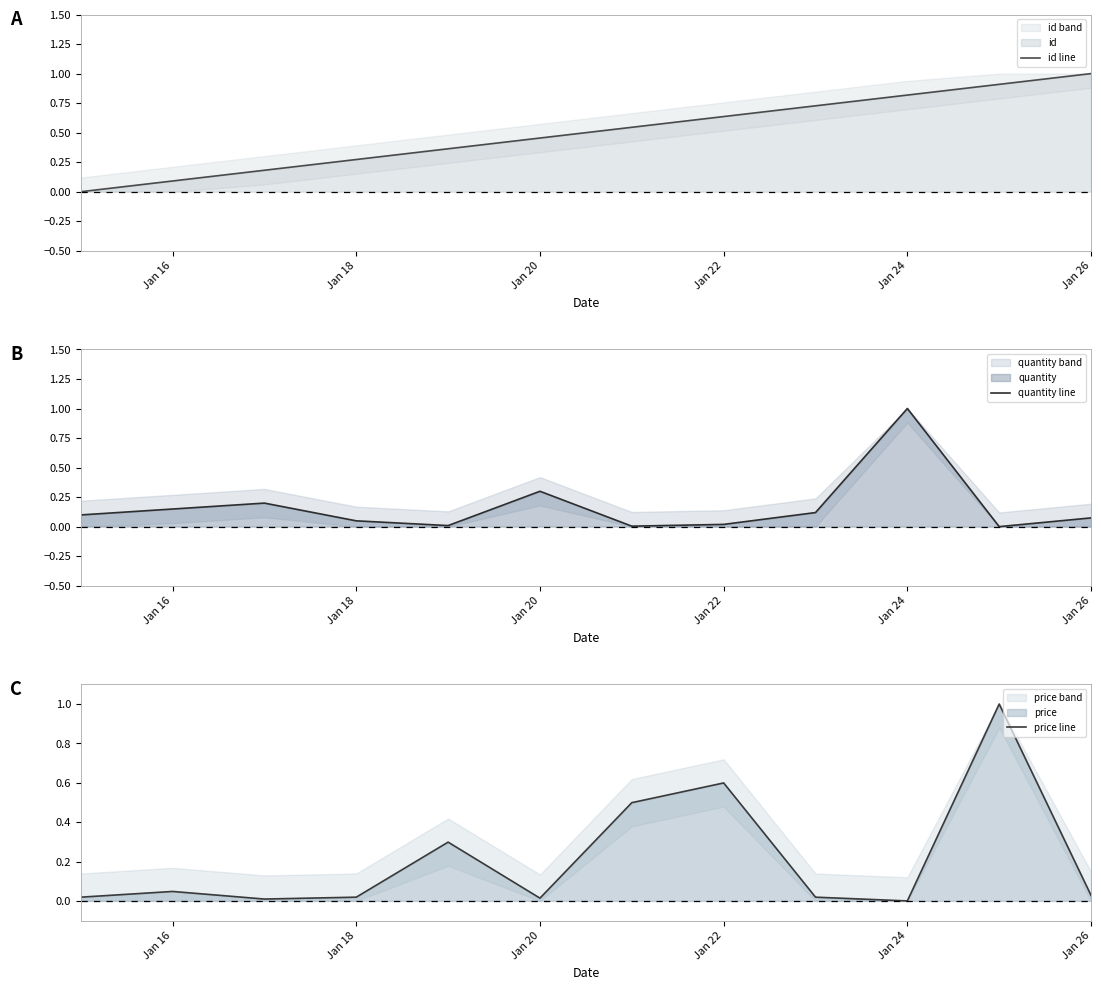

Which series has the widest spread of values?

id line